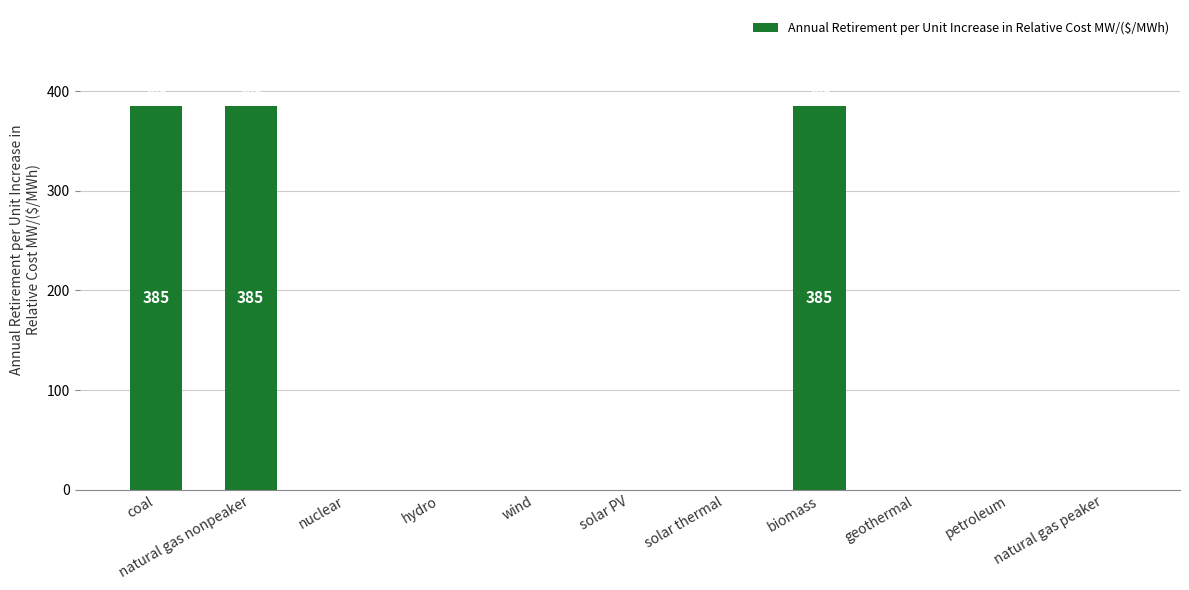

True or false: the data shows 0 at geothermal.

True